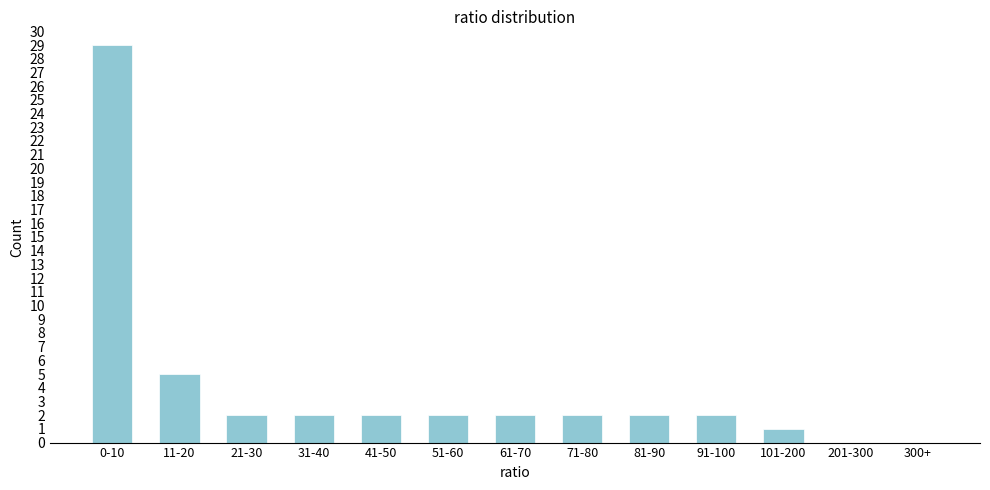

Reading left to right, transcribe all the data shown in this chart.

0-10=29	11-20=5	21-30=2	31-40=2	41-50=2	51-60=2	61-70=2	71-80=2	81-90=2	91-100=2	101-200=1	201-300=0	300+=0